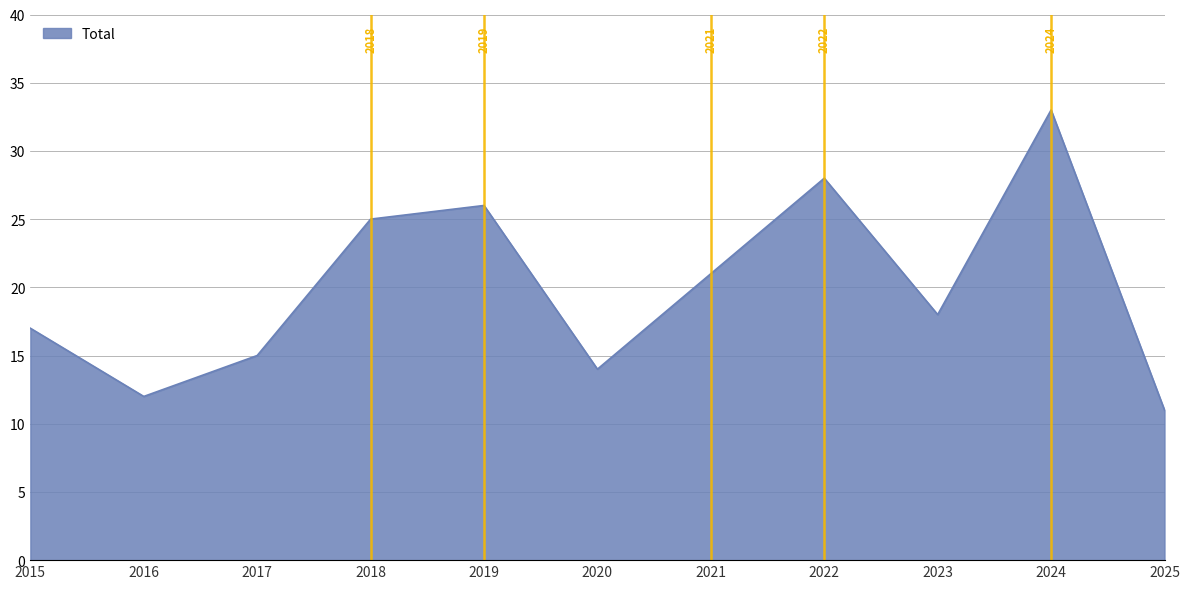

List the labels in order of value, largest first.

2024, 2022, 2019, 2018, 2021, 2023, 2015, 2017, 2020, 2016, 2025